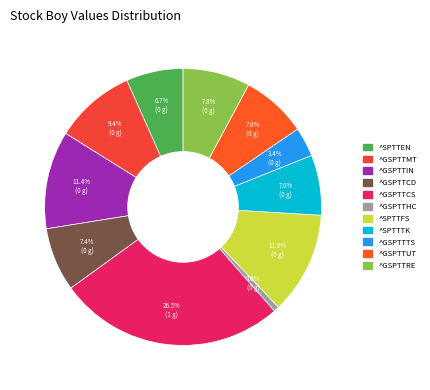

Which slice is the largest?

^GSPTTCS